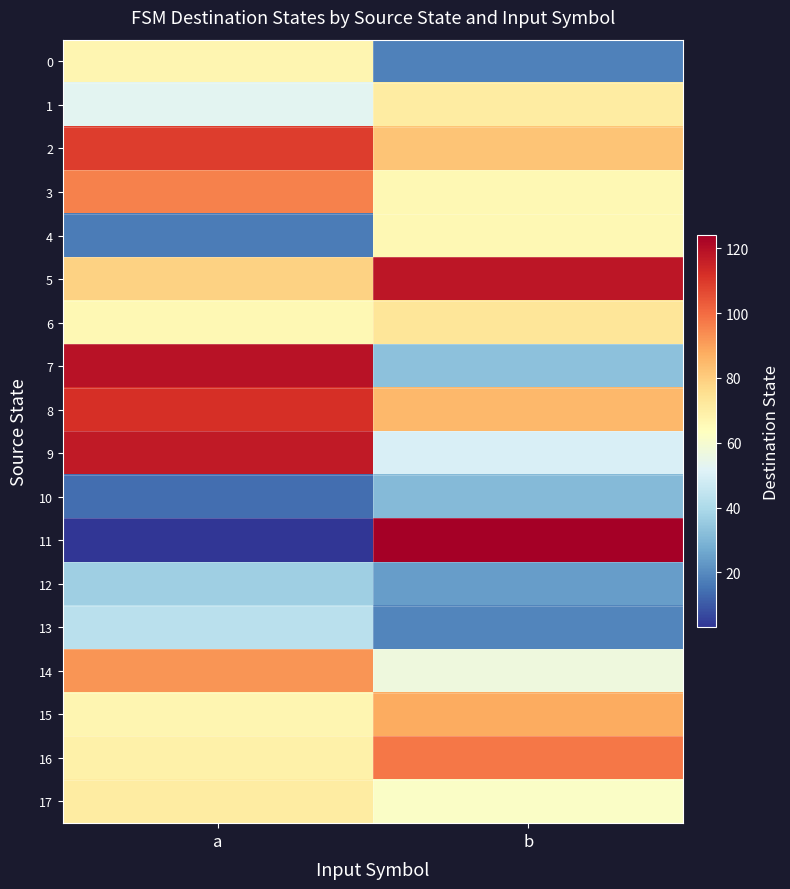

Reading left to right, what are all the values shown in this chart?

0: a=67	b=18
1: a=53	b=71
2: a=109	b=82
3: a=96	b=66
4: a=17	b=66
5: a=79	b=118
6: a=66	b=73
7: a=119	b=33
8: a=112	b=85
9: a=117	b=50
10: a=14	b=31
11: a=3	b=124
12: a=37	b=24
13: a=43	b=19
14: a=92	b=57
15: a=67	b=88
16: a=69	b=98
17: a=71	b=62